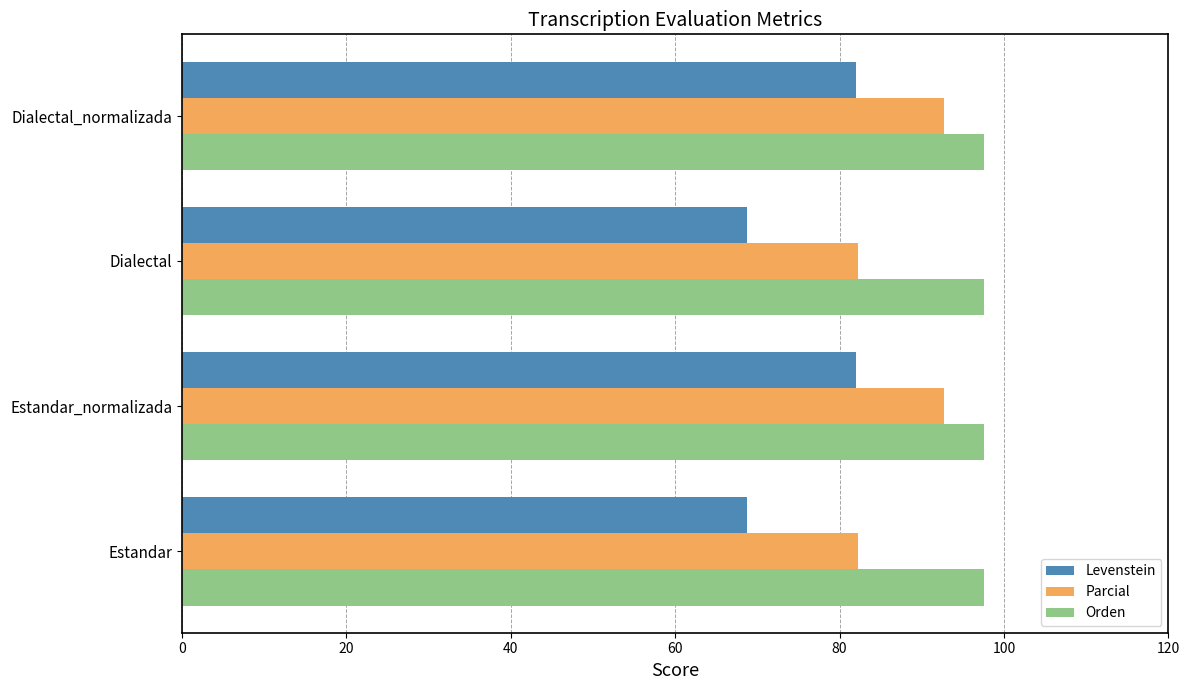

What is the difference between the highest and lowest values at Dialectal_normalizada?

15.6